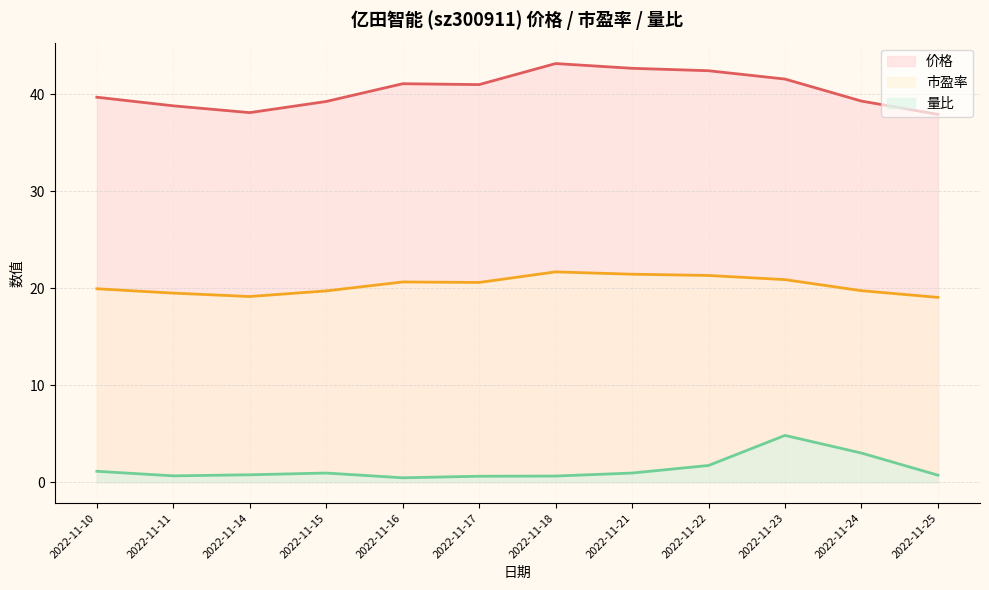

In 市盈率, how many points are lower than both neighbors (excluding endpoints)?

2